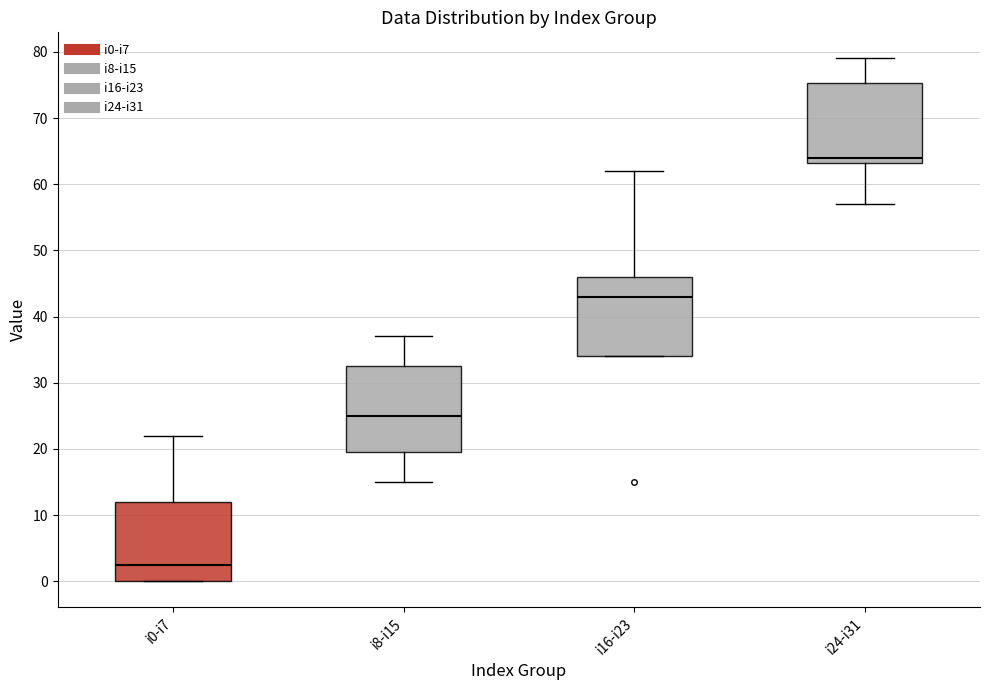

Which box's median line is the lowest?

i0-i7